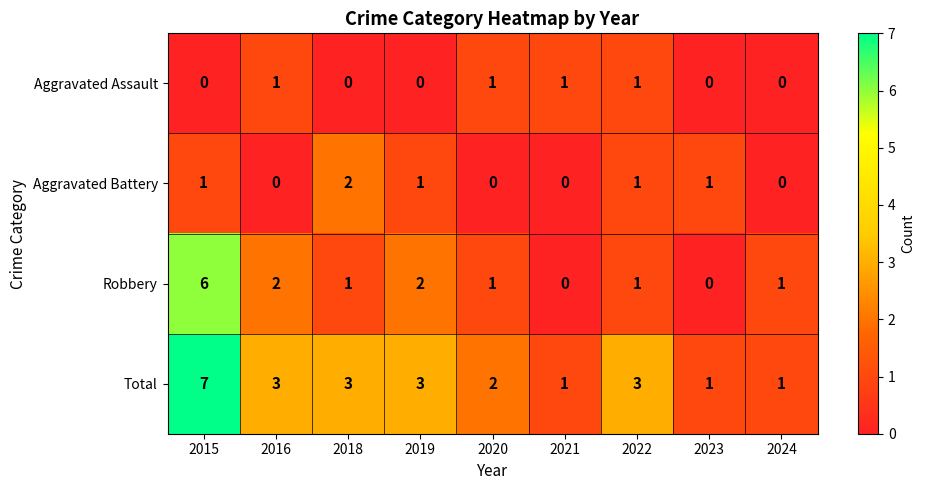

List the series in order of their peak value, highest first.

Total, Robbery, Aggravated Battery, Aggravated Assault